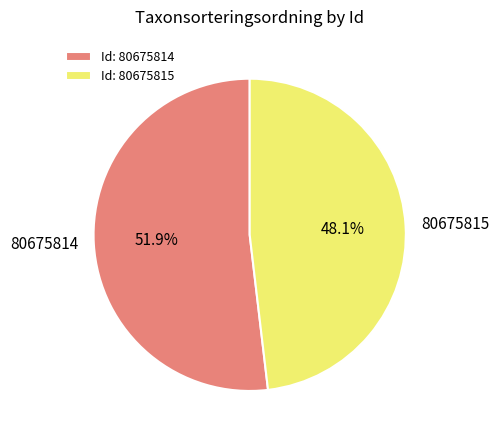

To the nearest percent, what is the difference between the 80675814 and 80675815 slice percentages?

4%